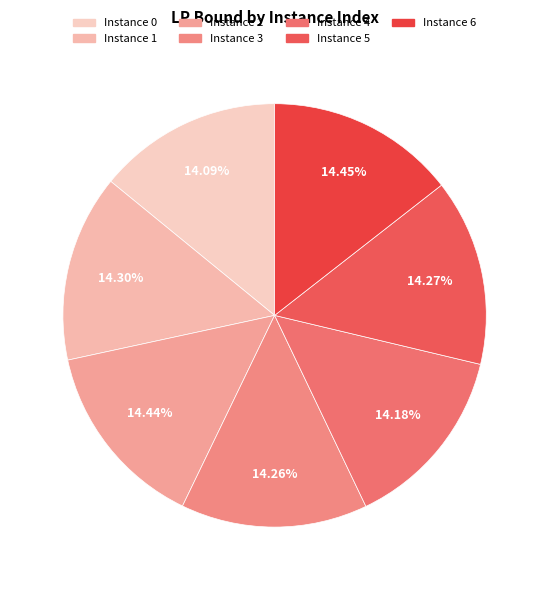

How many slices are in this pie chart?

7